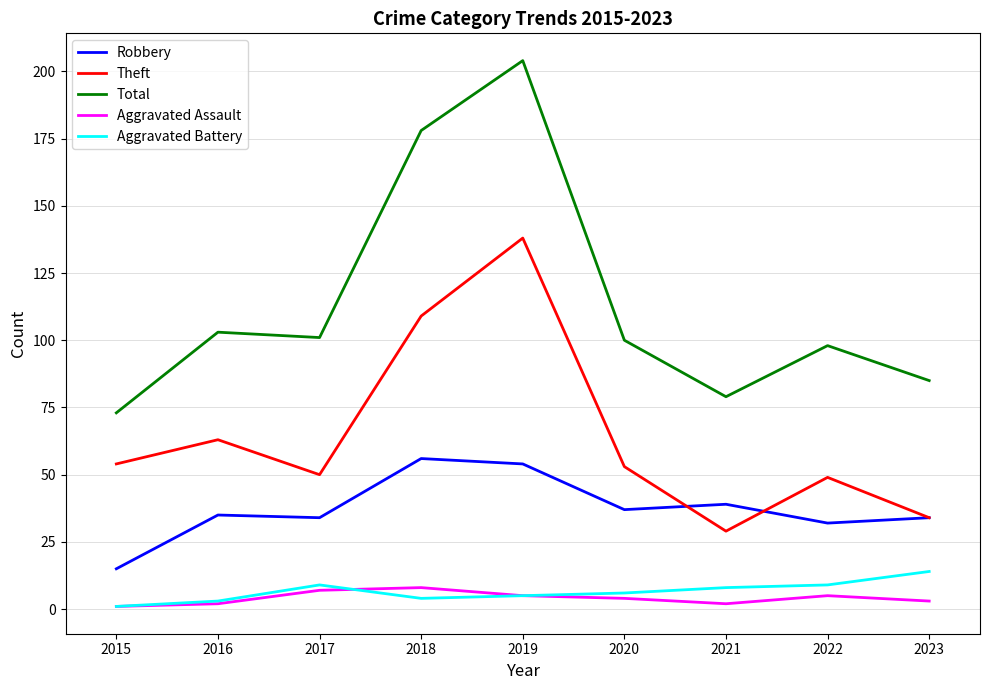

Between 2016 and 2018, which series saw the biggest shift?

Total